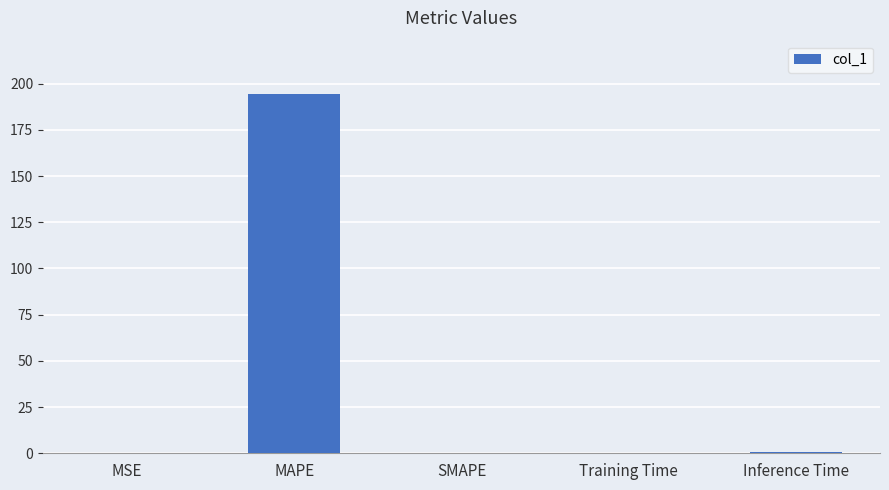

What is the sum of all values?

195.5